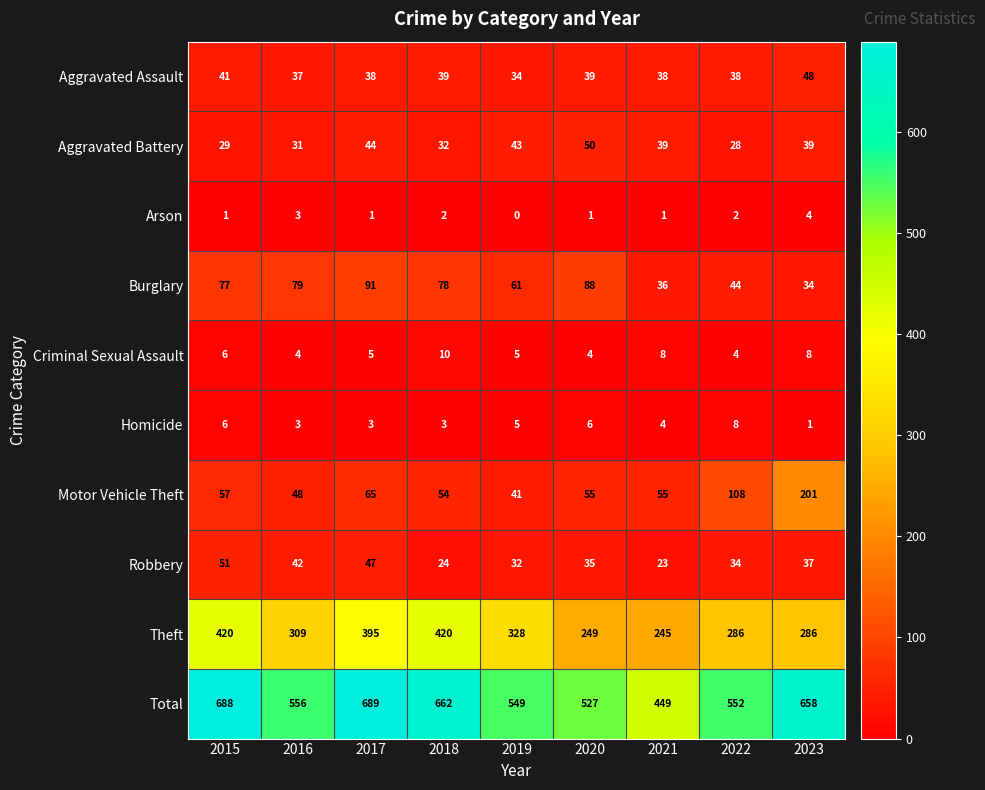

The value of Theft at 2018 is 420. True or false?

True